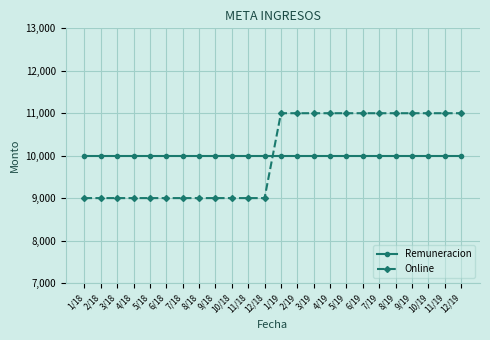

What is the total value across all series at 4/19?

21000